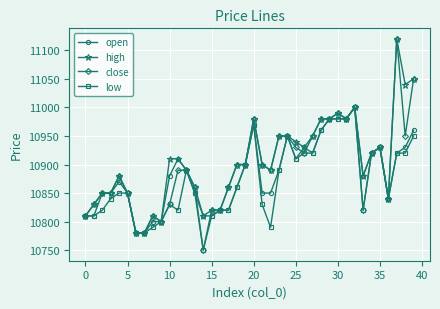

True or false: open has more than 2 interior local peaks.

True